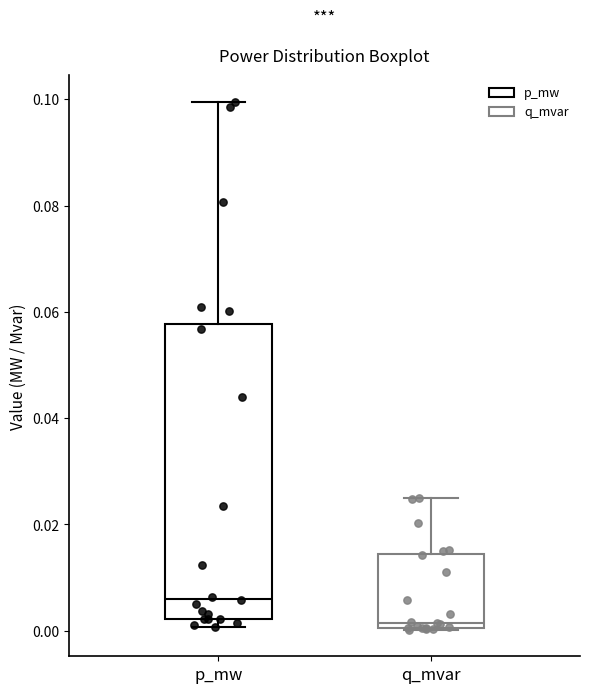

Comparing the boxes themselves (not the whiskers), which one is the tallest?

p_mw